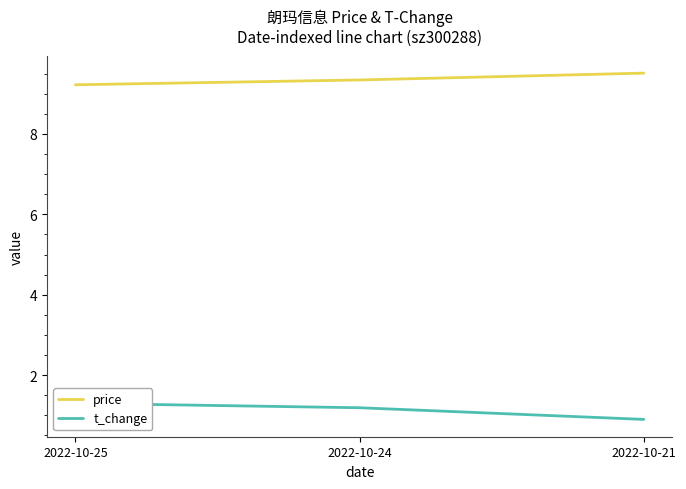

What is the lowest value of the price series?

9.2